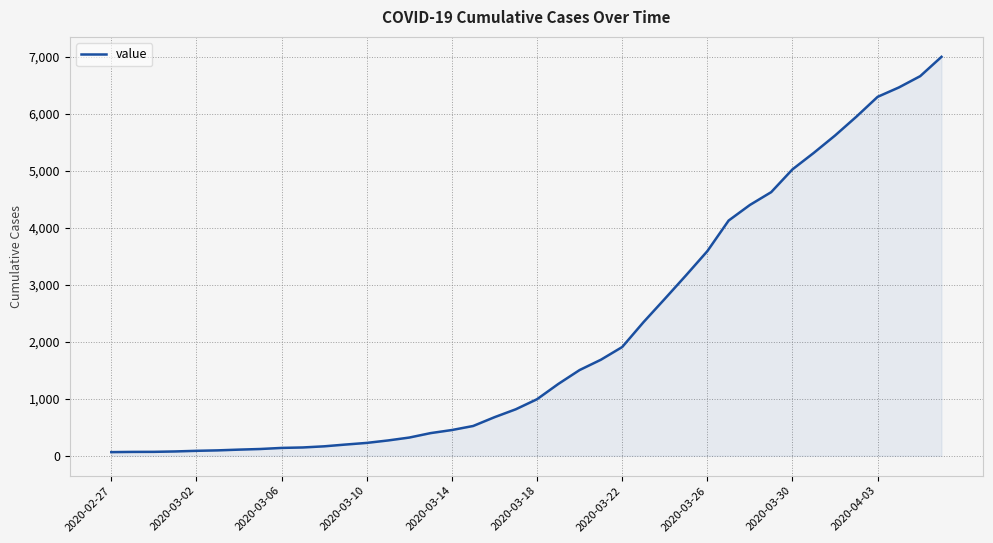

How many lines are shown in the chart?

1